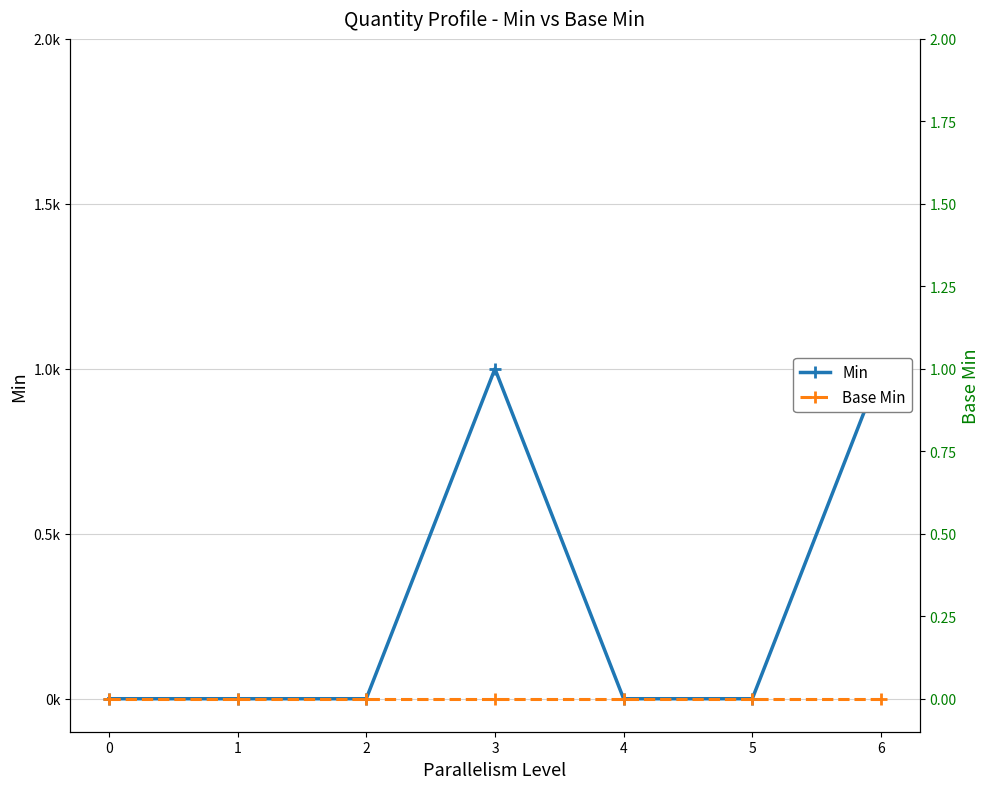

List the series in order of their peak value, highest first.

Min, Base Min